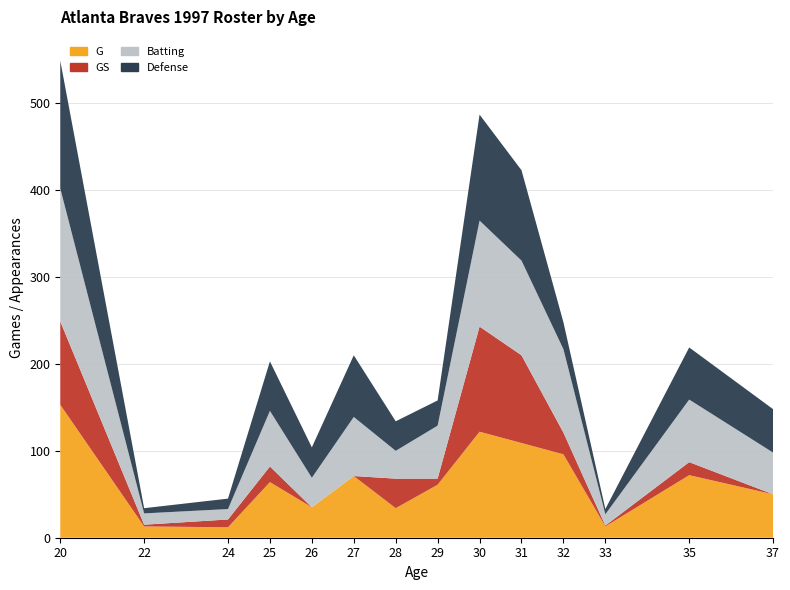

Reading left to right, transcribe all the data shown in this chart.

G: 20=153	22=13	24=12	25=64	26=35	27=71	28=34	29=61	30=122	31=109	32=96	33=13	35=72	37=50
GS: 20=96	22=2	24=9	25=18	26=0	27=0	28=34	29=7	30=121	31=101	32=25	33=1	35=15	37=0
Batting: 20=153	22=13	24=12	25=64	26=34	27=68	28=32	29=61	30=122	31=109	32=96	33=13	35=72	37=48
Defense: 20=147	22=6	24=12	25=57	26=35	27=71	28=34	29=29	30=122	31=104	32=31	33=6	35=60	37=50